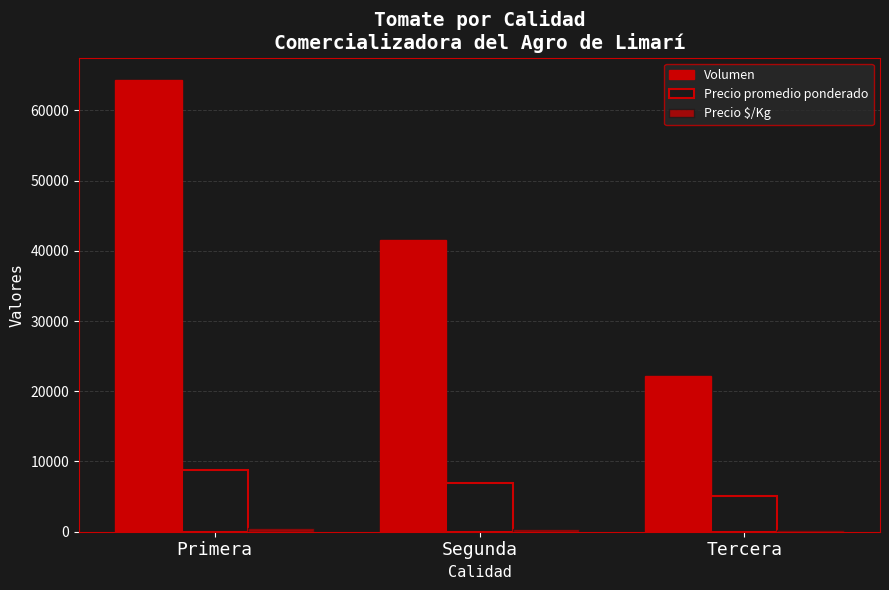

List the labels in order of Precio $/Kg value, smallest first.

Tercera, Segunda, Primera